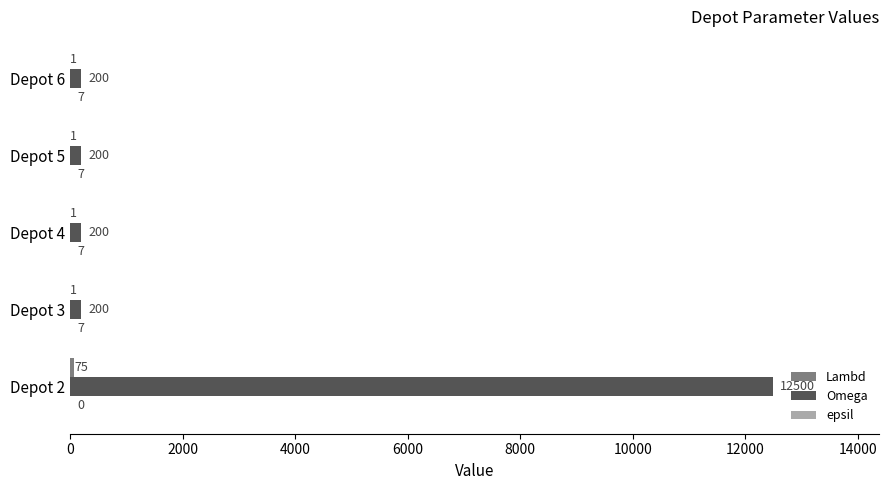

At which category is the sum across all series the highest?

Depot 2